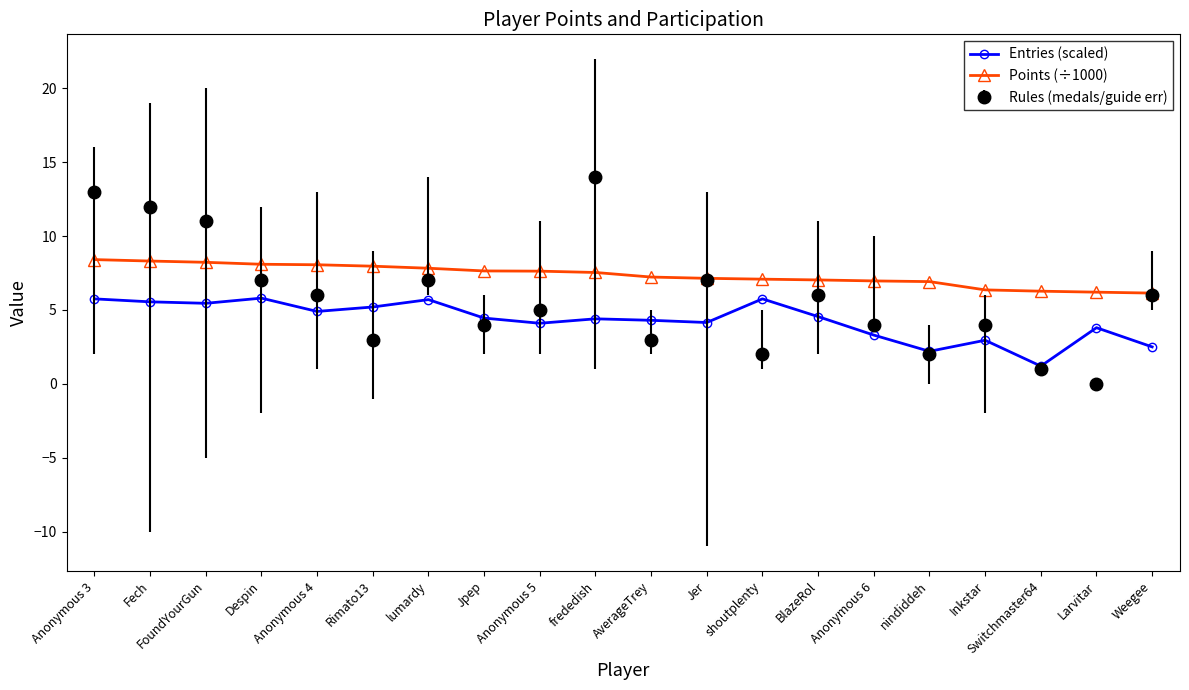

True or false: Points (÷1000) and Entries (scaled) cross at least once.

False